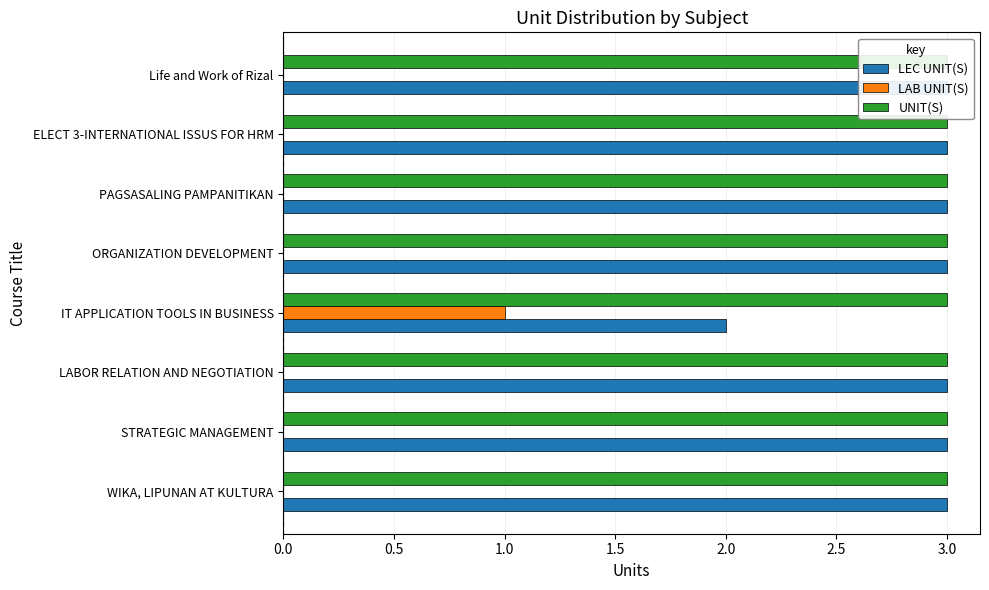

Reading left to right, what are all the values shown in this chart?

LEC UNIT(S): 3.0	3.0	3.0	2.0	3.0	3.0	3.0	3.0
LAB UNIT(S): 0.0	0.0	0.0	1.0	0.0	0.0	0.0	0.0
UNIT(S): 0.2	0.2	0.2	0.2	0.2	0.2	0.2	0.2